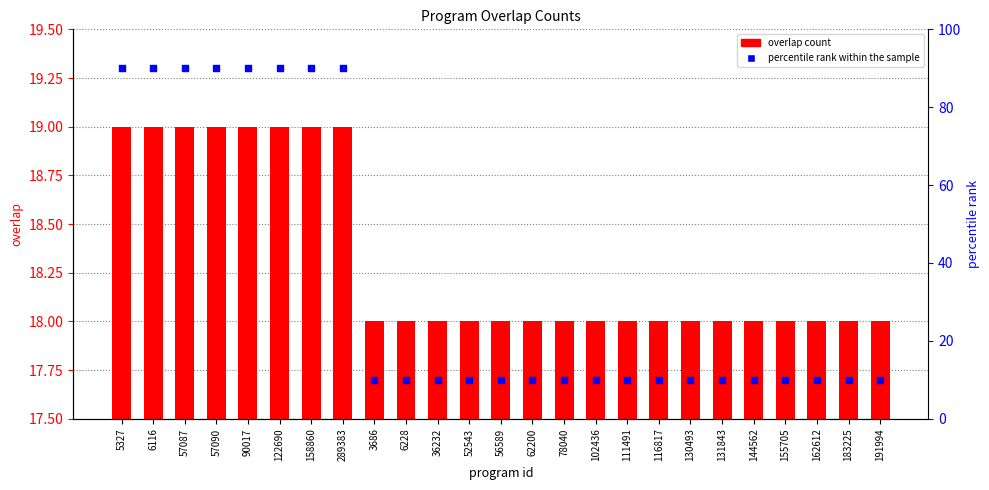

Which series contains the highest Y value?

percentile rank within the sample